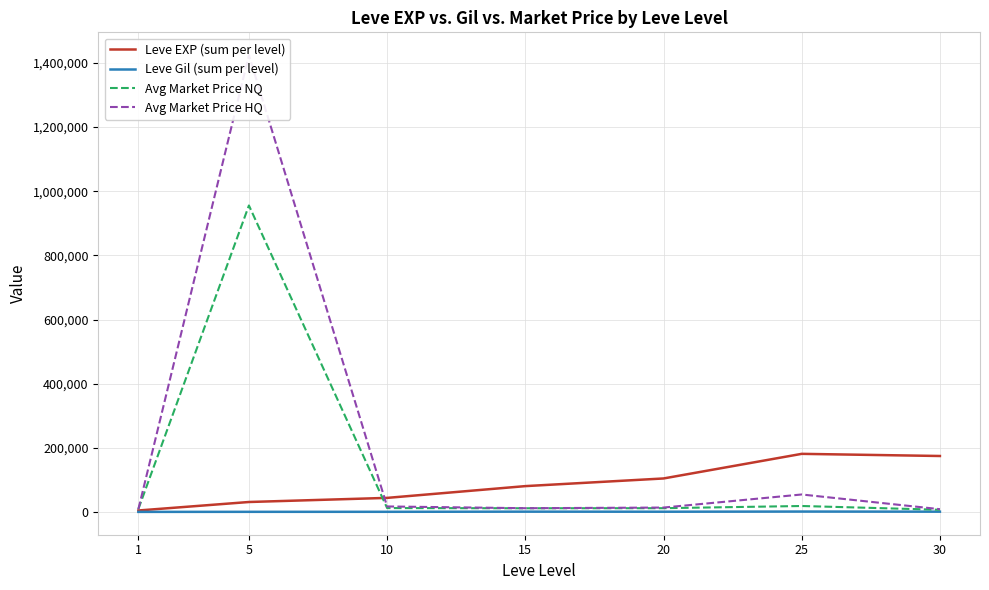

Which has a higher value, 25 or 20?

25